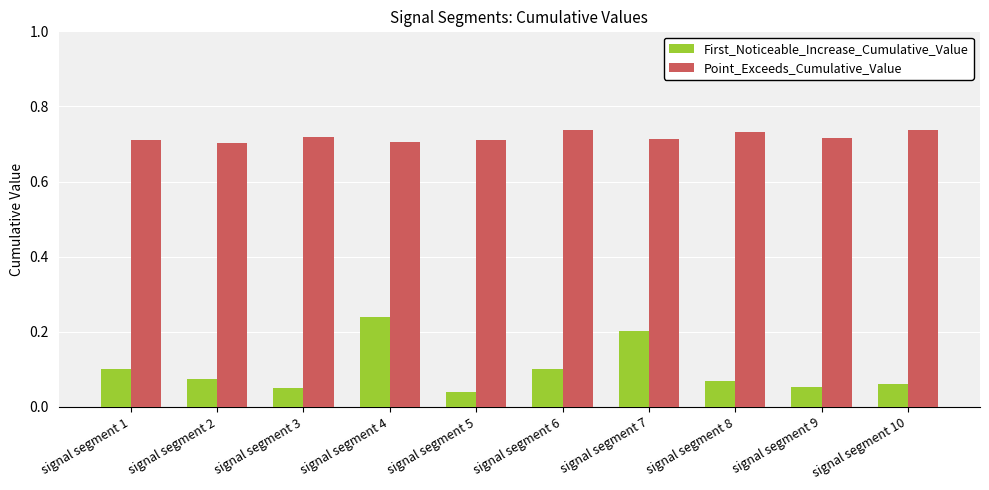

Which series has the largest range (max minus min)?

First_Noticeable_Increase_Cumulative_Value